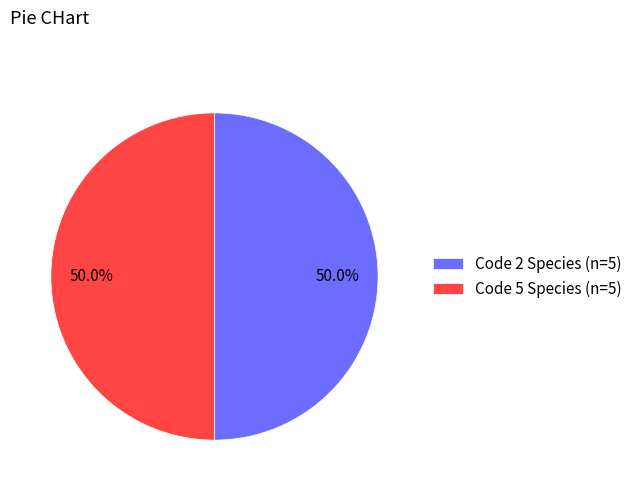

How much of the chart is everything except Code 5 Species (n=5)?

50.0%